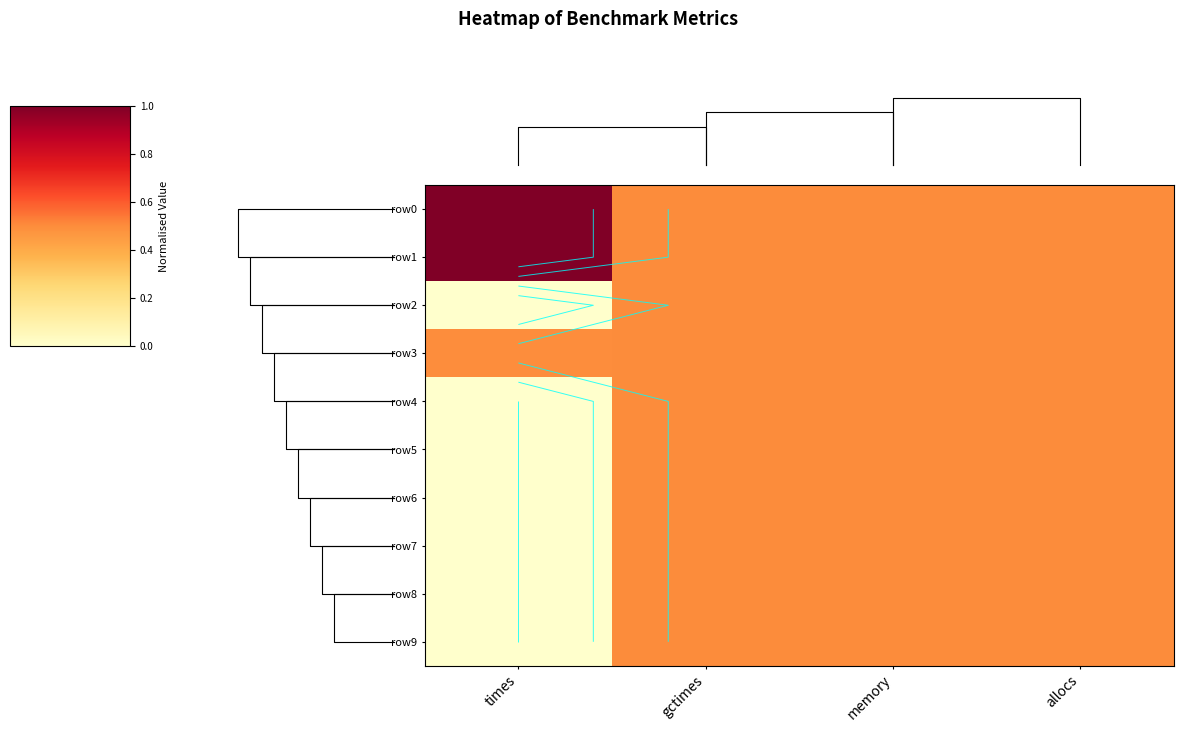

Which series has the widest spread of values?

row0